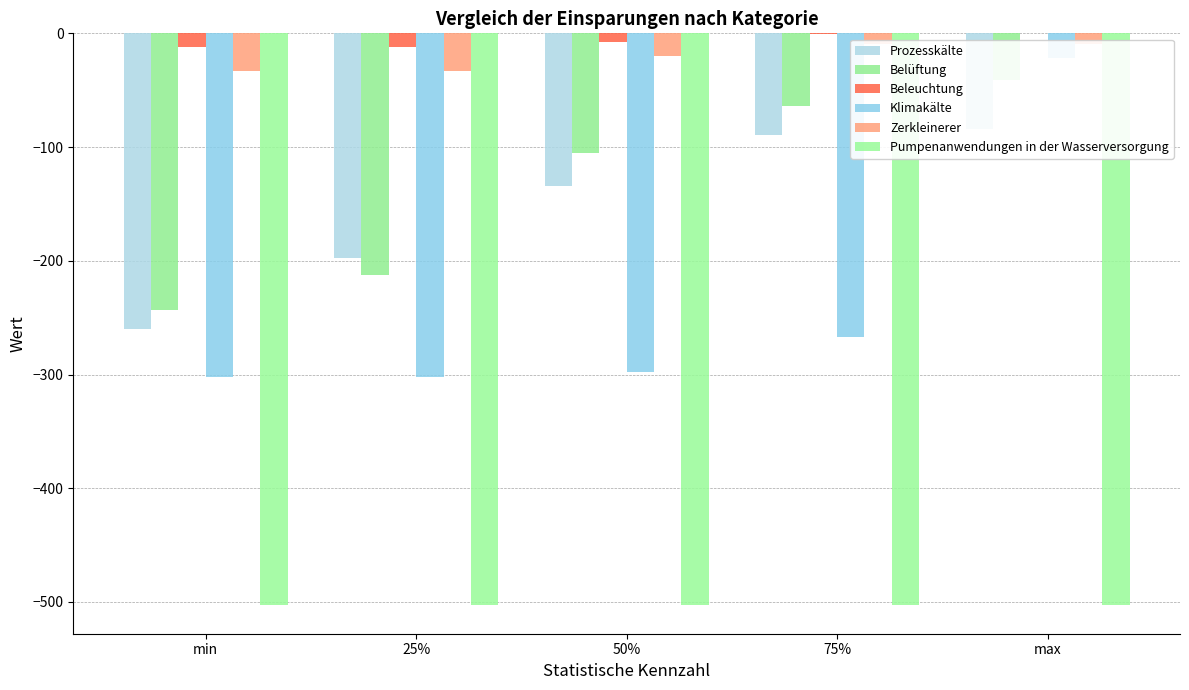

Which series changed the most between 25% and 50%?

Belüftung